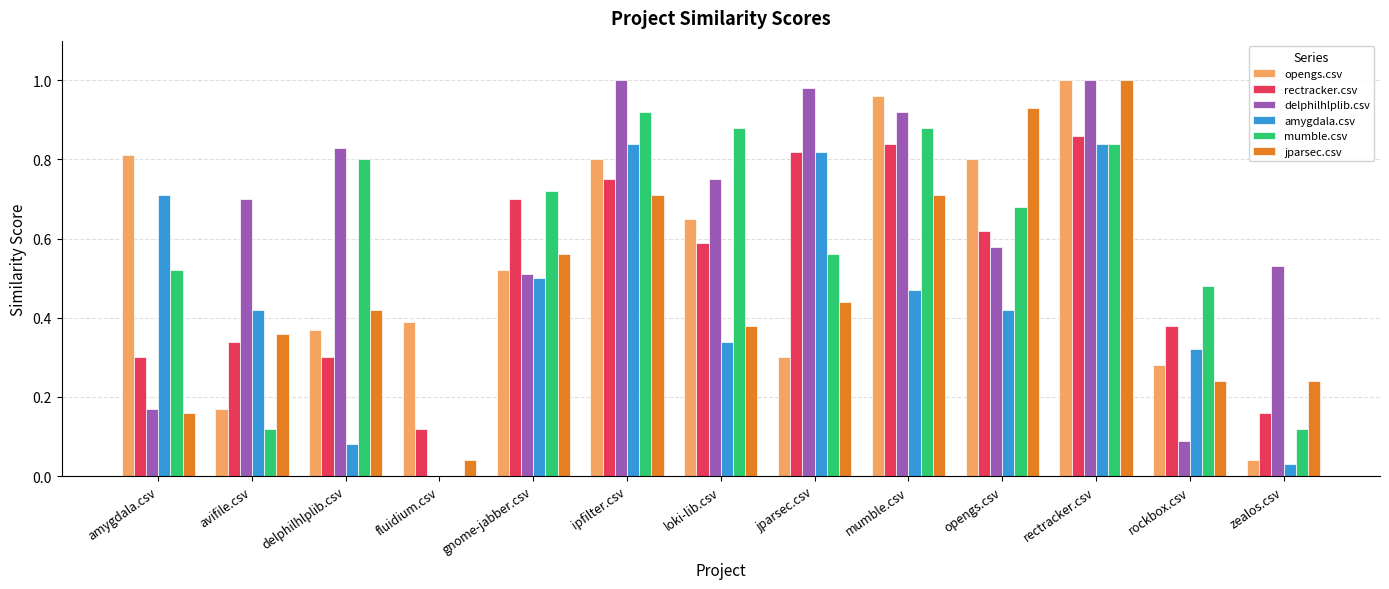

At which label does opengs.csv reach its peak?

rectracker.csv